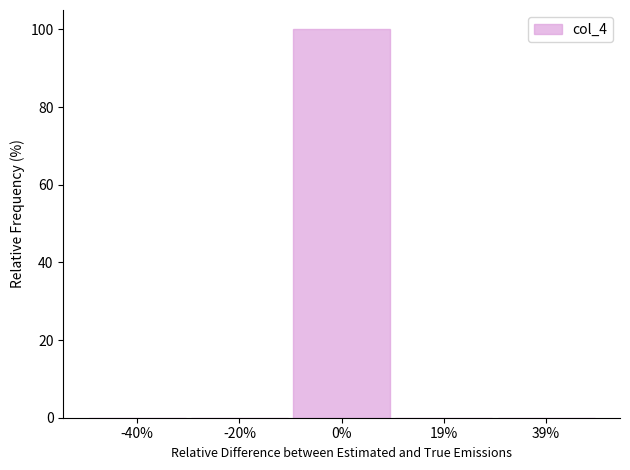

Reading left to right, list all the values displayed in this chart.

-40%=0	-20%=0	0%=100	19%=0	39%=0